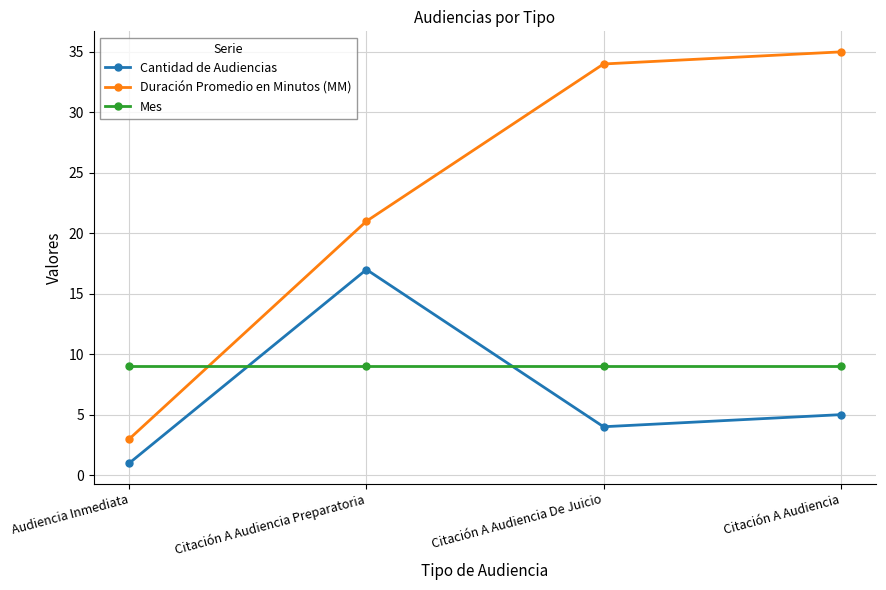

The value of Cantidad de Audiencias at Citación A Audiencia De Juicio is 4. True or false?

True